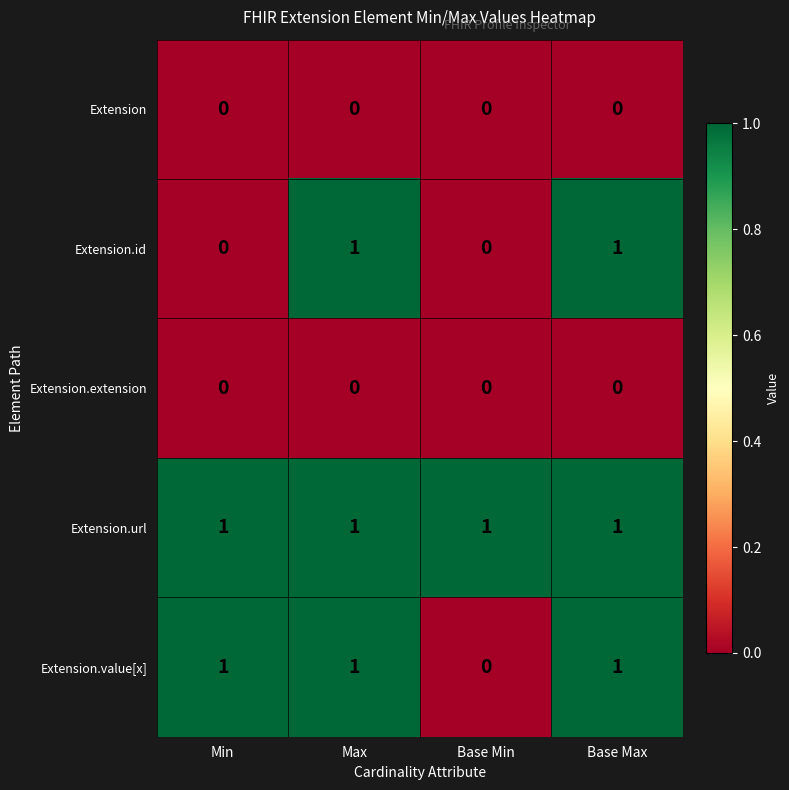

The value of Extension.id at Max is 1. True or false?

True